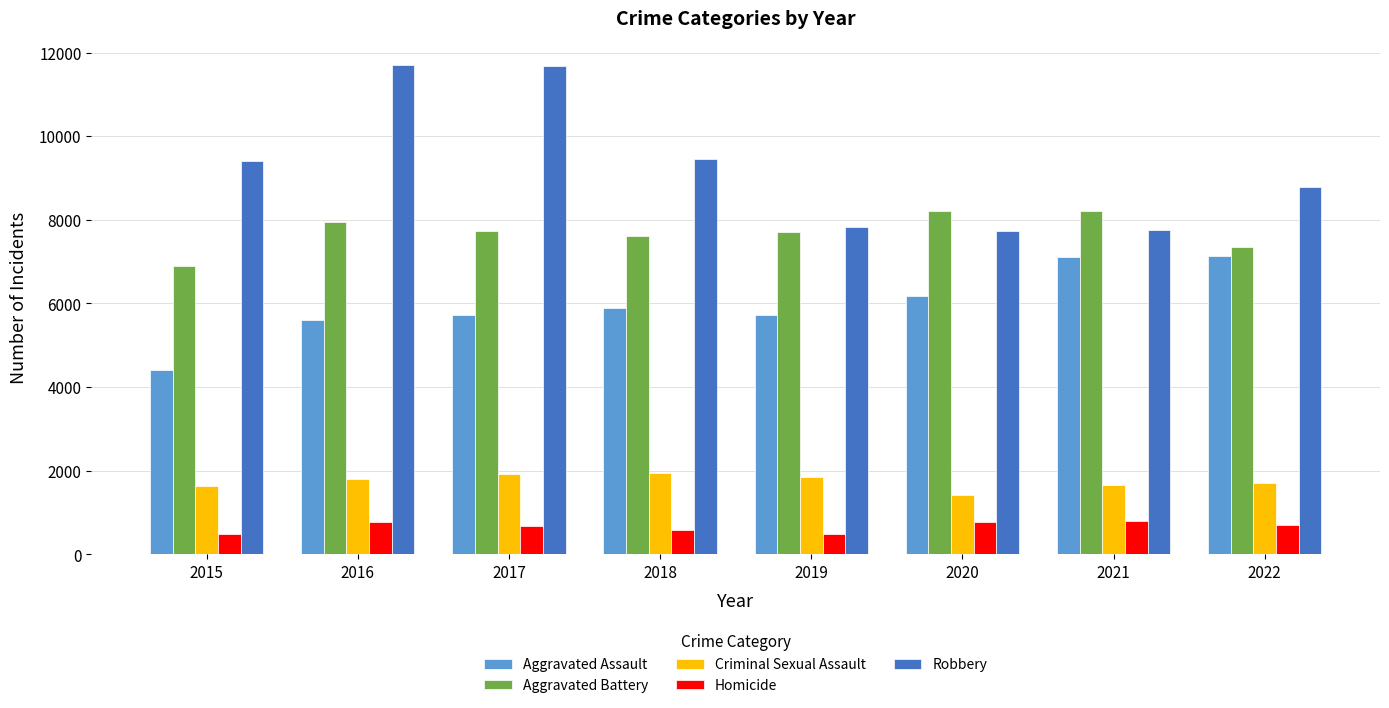

Is it true that Robbery equals 5005 at 2019?

False